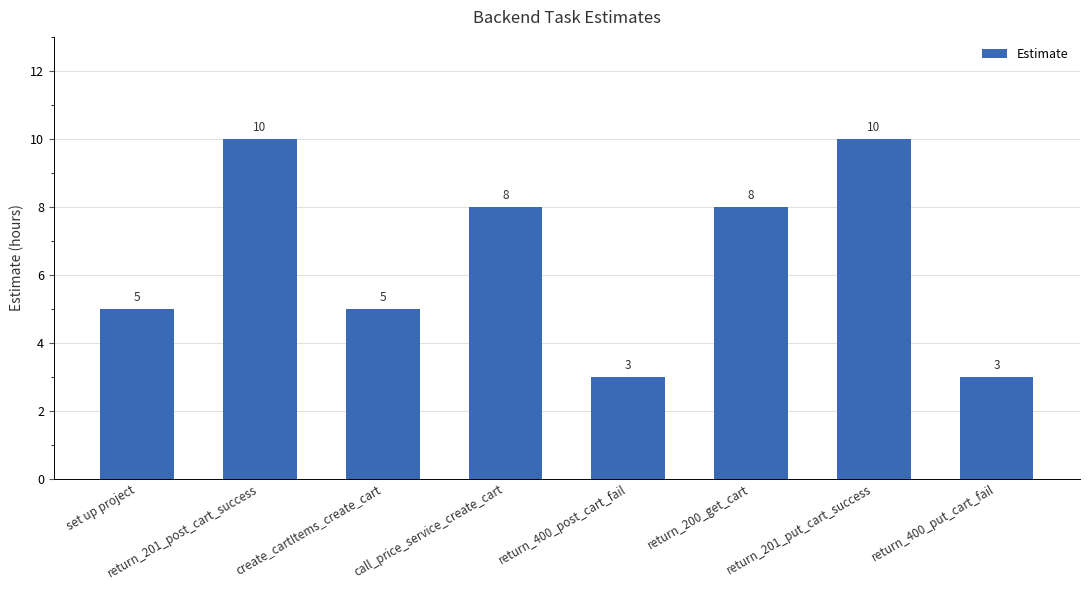

Does the chart contain any negative values?

No